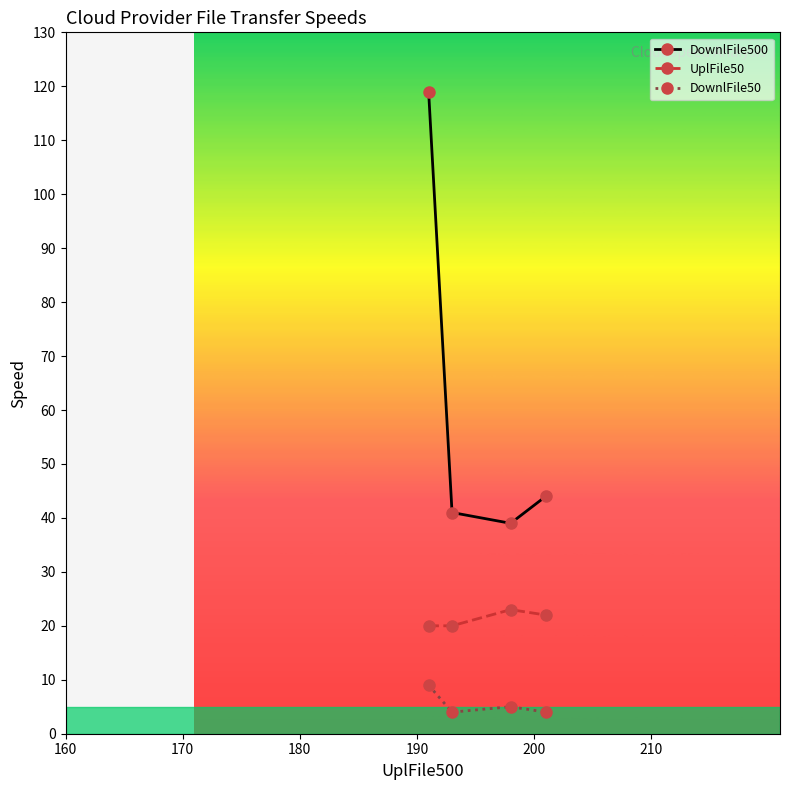

What is the average value of the UplFile50 series?

21